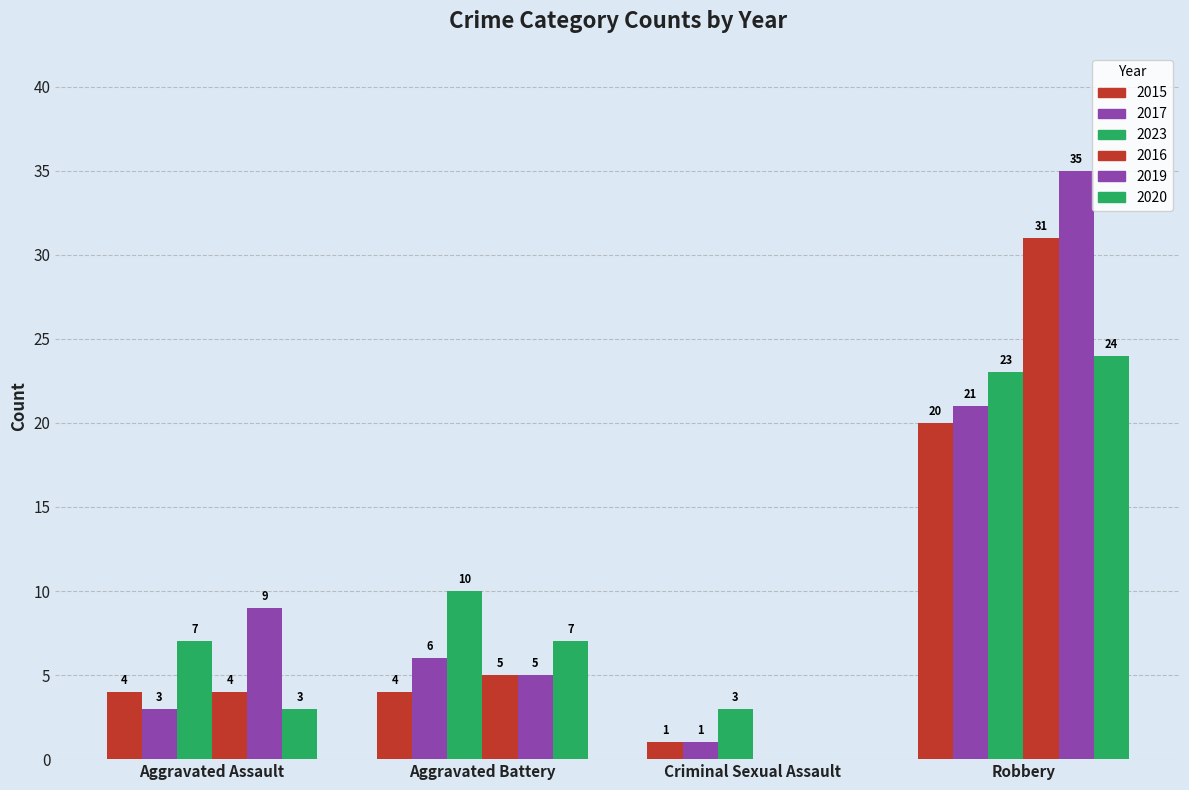

Rank the series by their maximum value, from highest to lowest.

2019, 2016, 2020, 2023, 2017, 2015